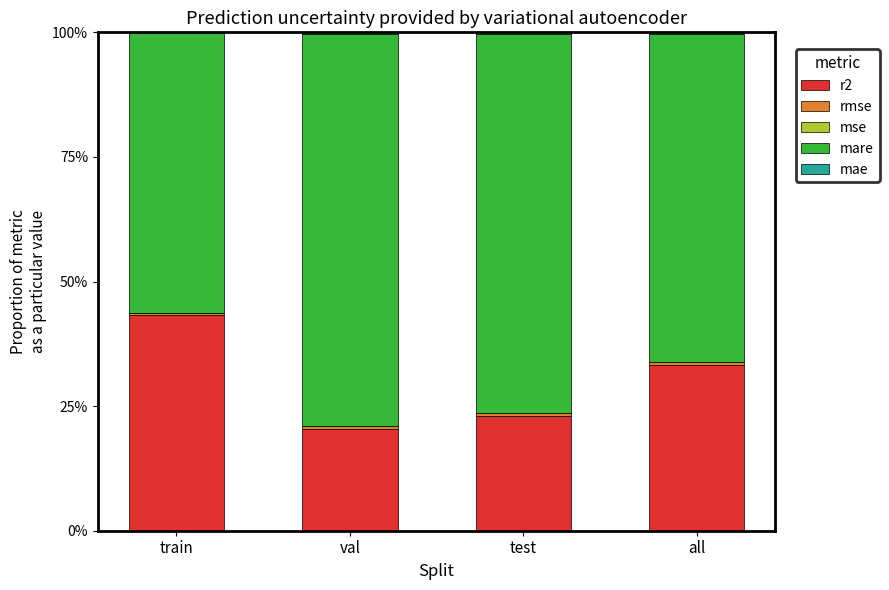

What is the value of the r2 bar at the 3rd from the left?

0.2